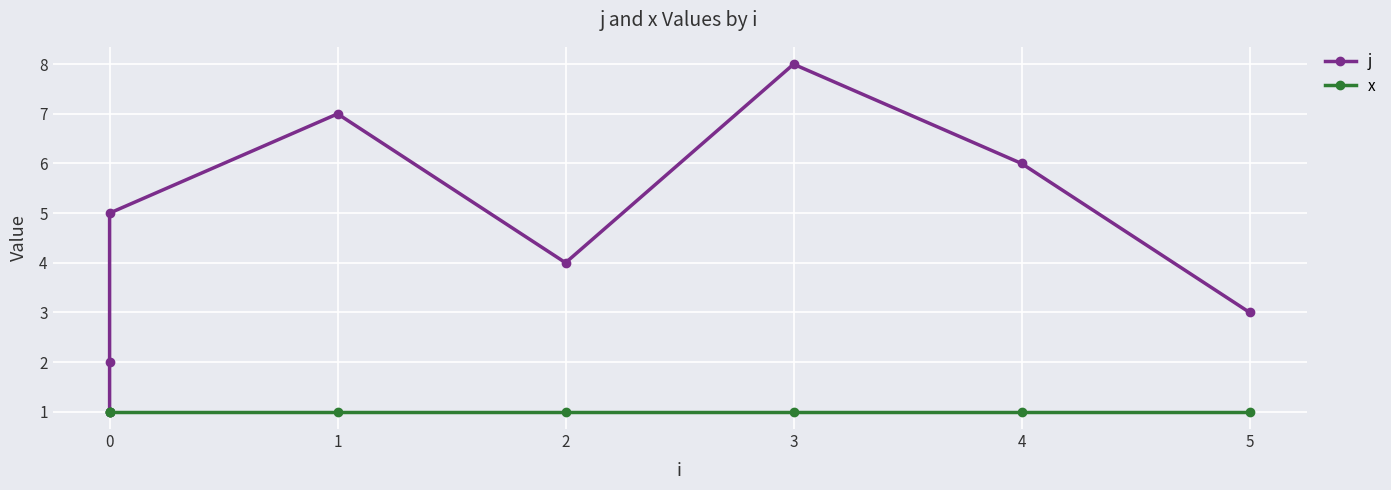

True or false: x has more than 2 interior local peaks.

False